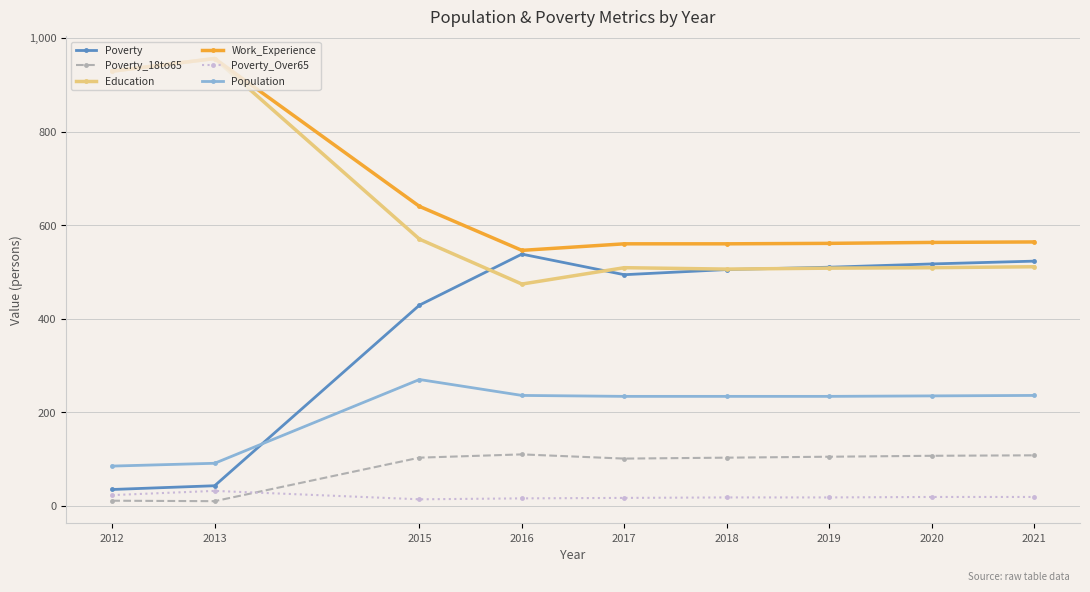

True or false: Work_Experience has more than 0 points higher than both neighbors.

True